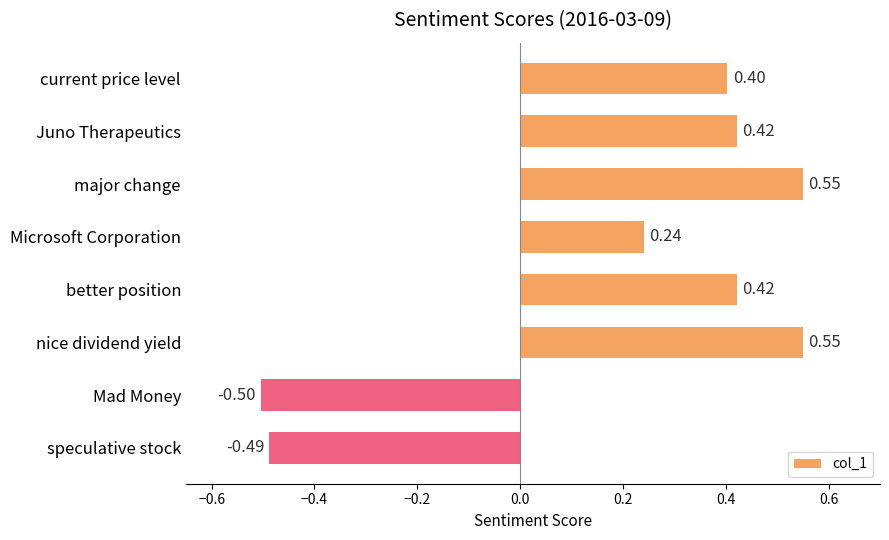

How many data points are less than 0?

2